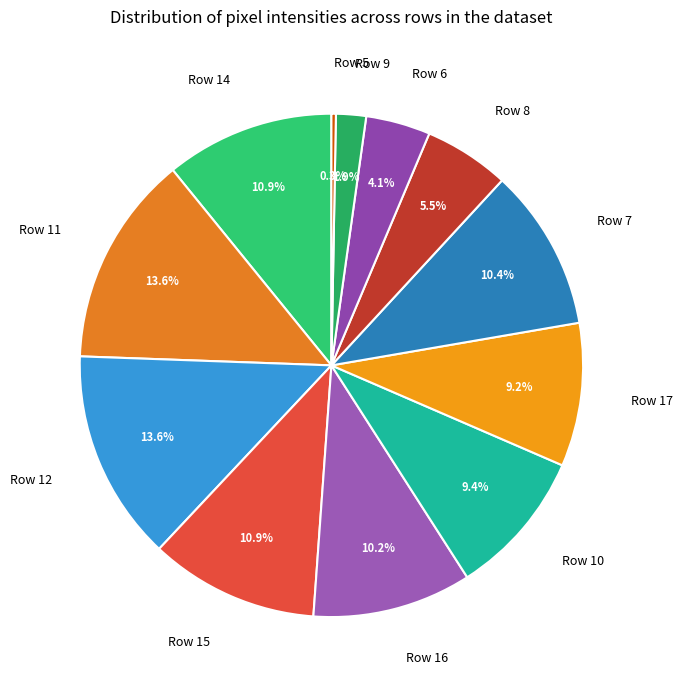

To the nearest percent, what is the difference between the Row 6 and Row 5 slice percentages?

4%